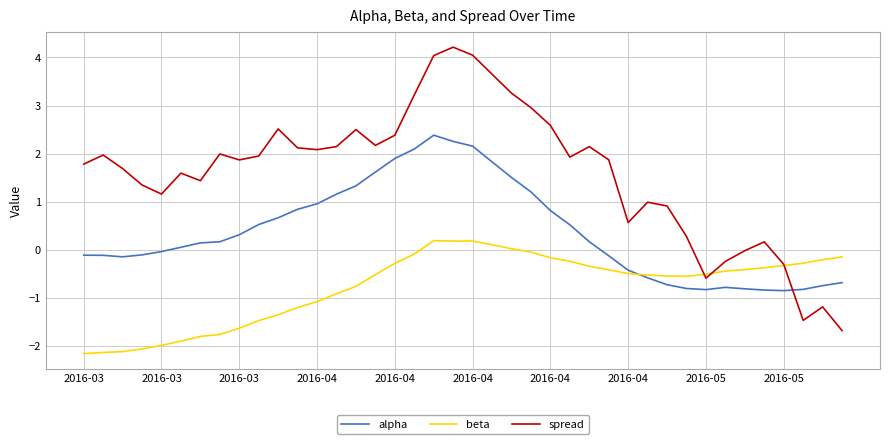

Which series ends up on top after the final intersection of spread and alpha?

alpha